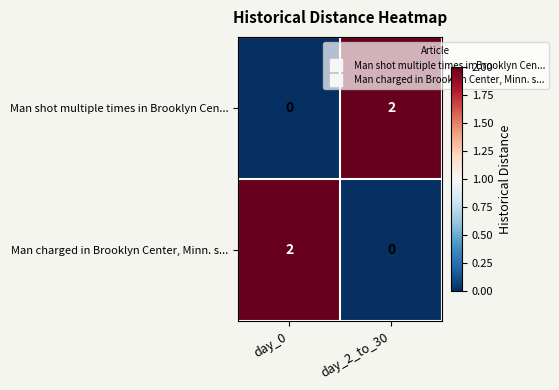

The Man shot multiple times in Brooklyn Cen... series shows 2 at day_2_to_30. True or false?

True